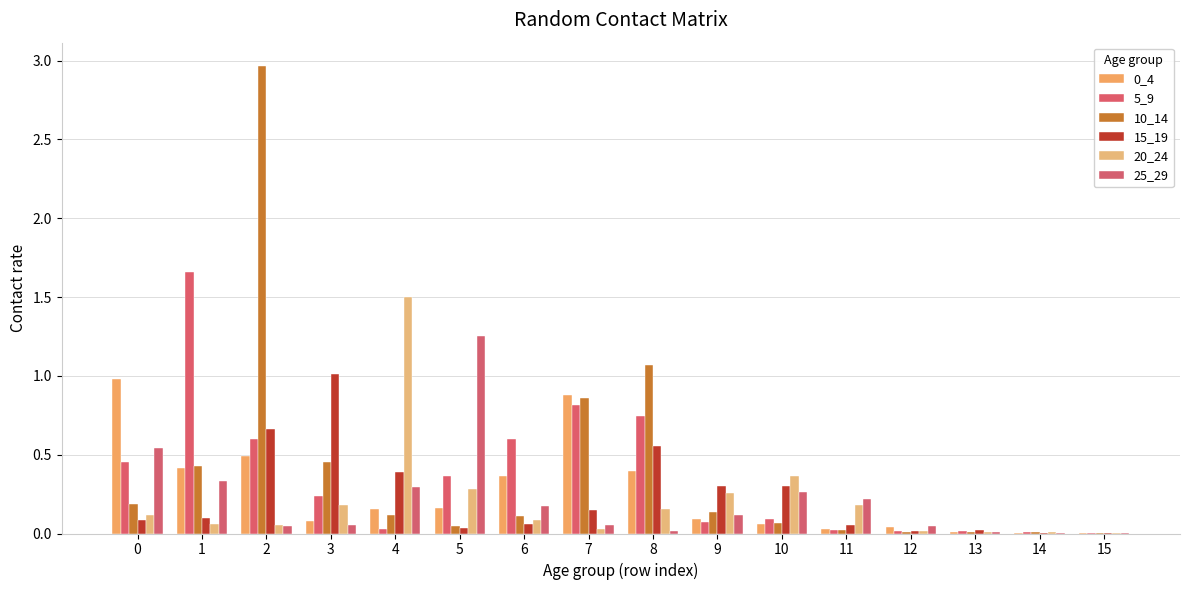

How many groups of bars are there?

16